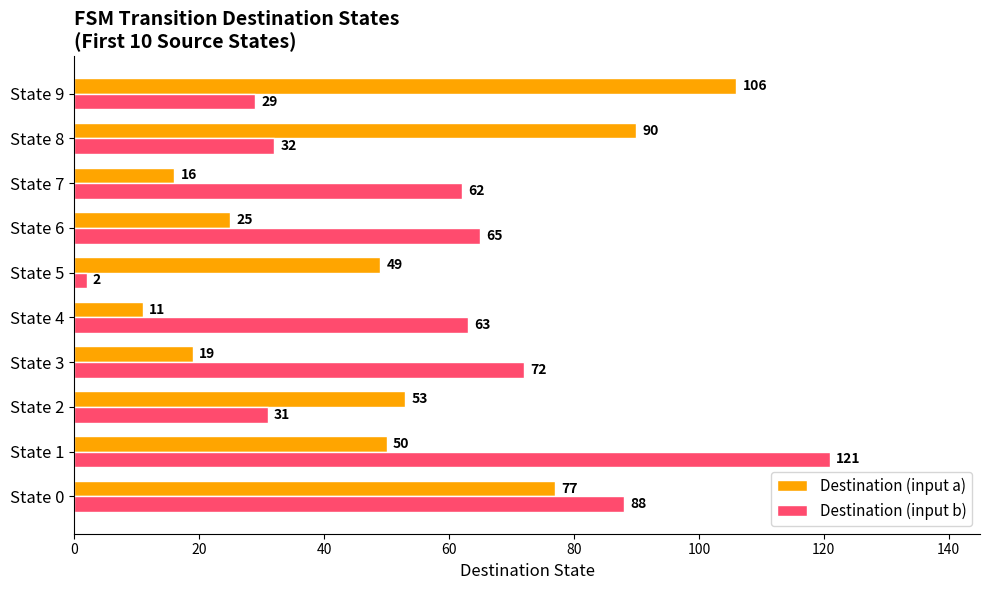

Count the number of categories in the chart.

10